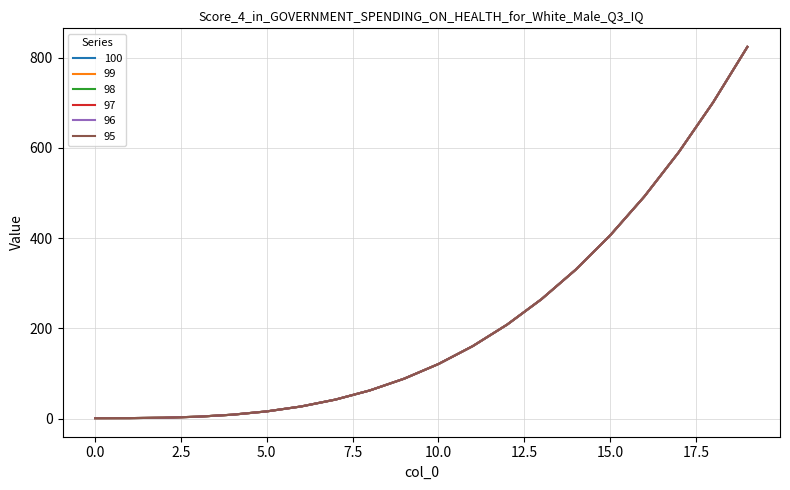

What is the minimum value for 96?

1.0